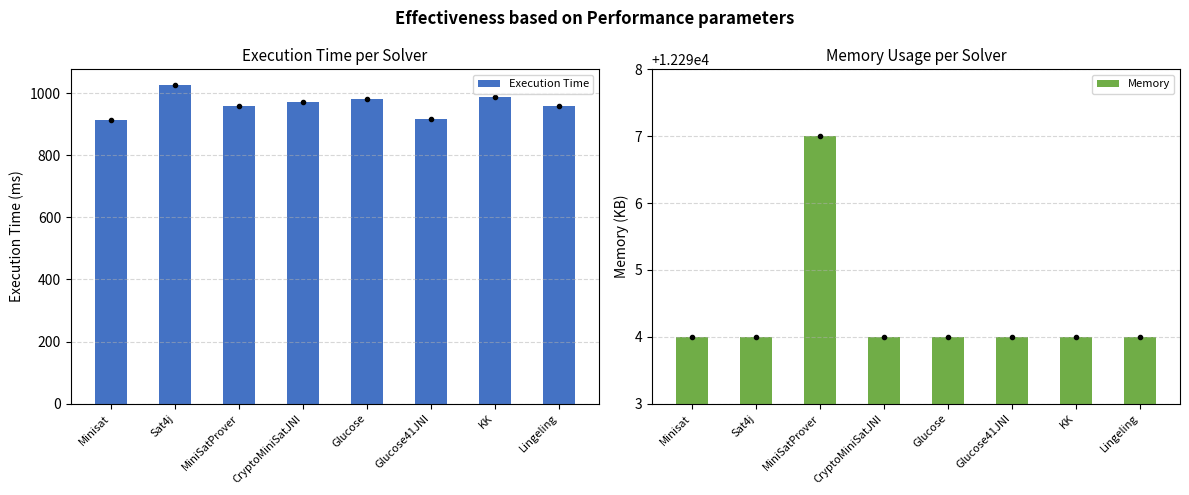

Which series changed the most between MiniSatProver and Glucose41JNI?

Execution Time